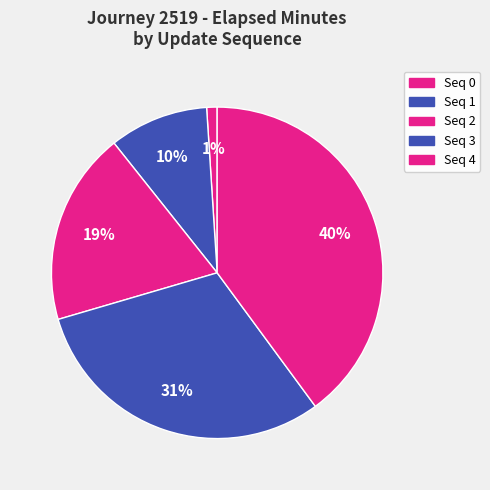

How many segments does this pie chart have?

5